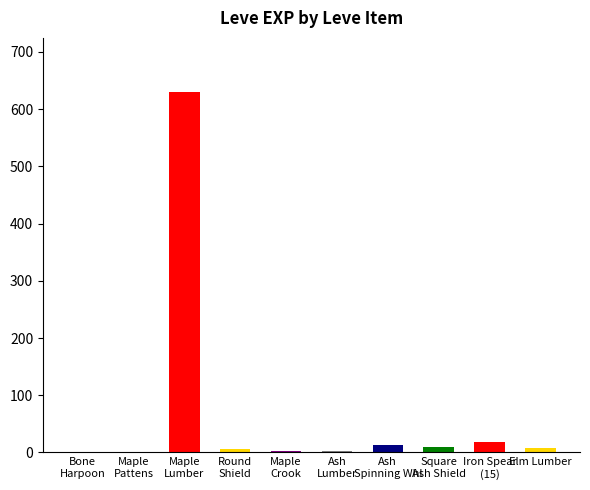

Where does the data first go above 7?

Maple
Lumber